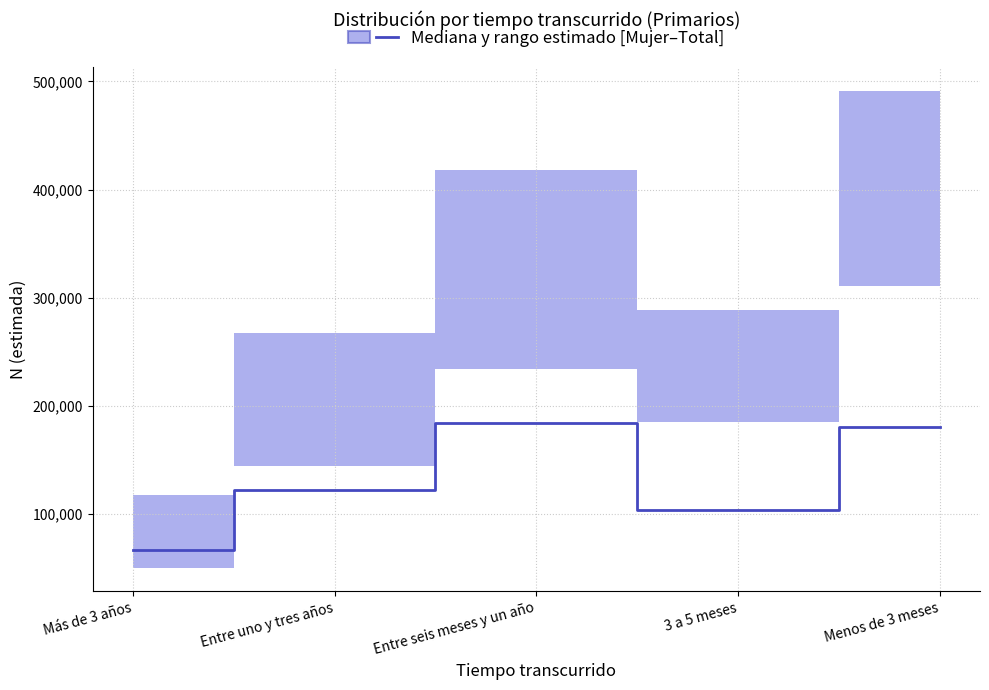

What position from the left is Entre uno y tres años?

2